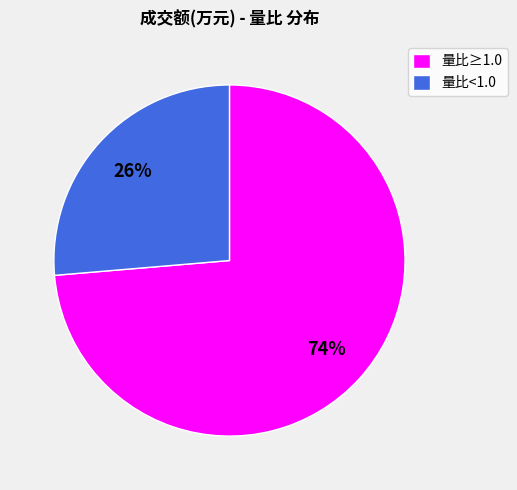

How many slices are in this pie chart?

2